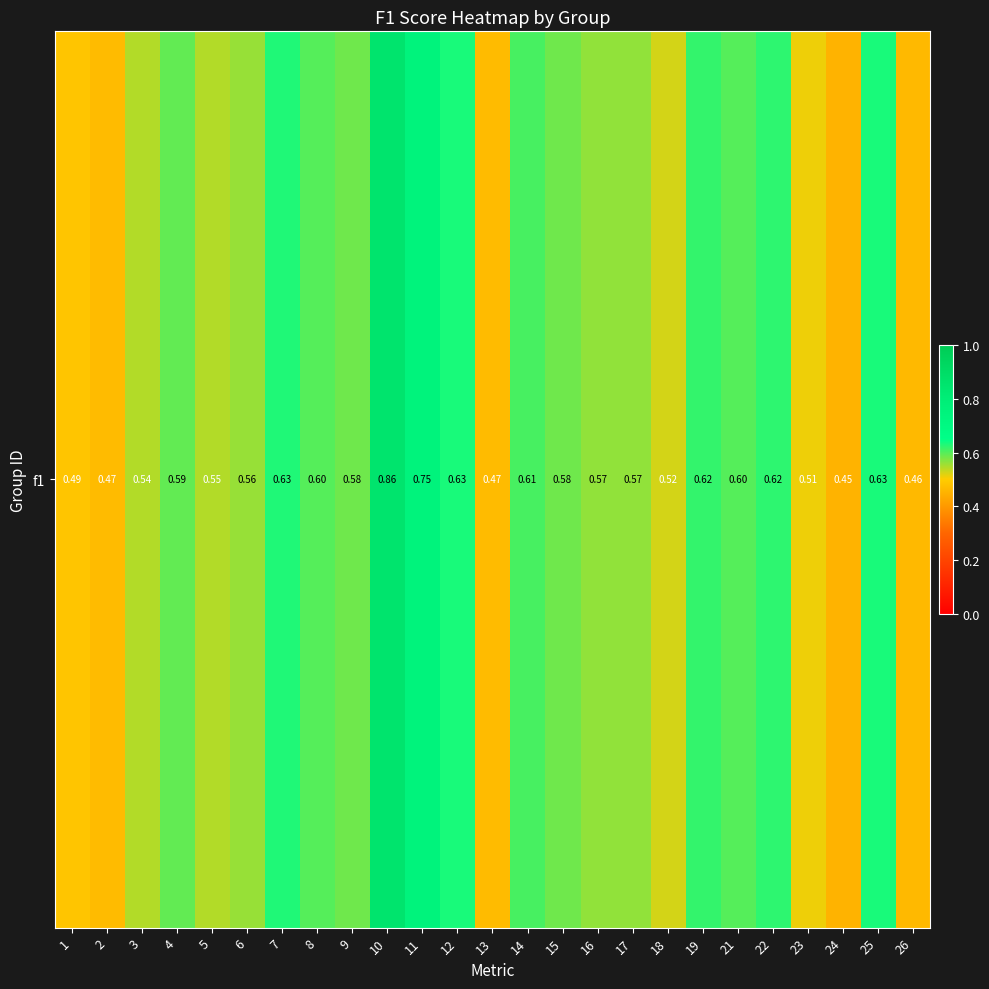

Which has a higher value, 17 or 9?

9